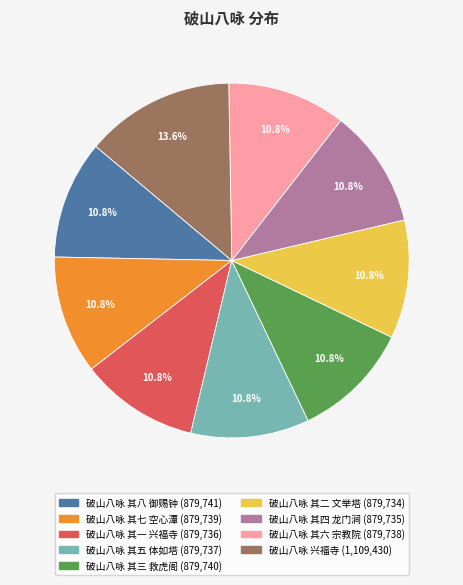

The 破山八咏 其八 御赐钟 slice represents 11% of the pie. True or false?

True